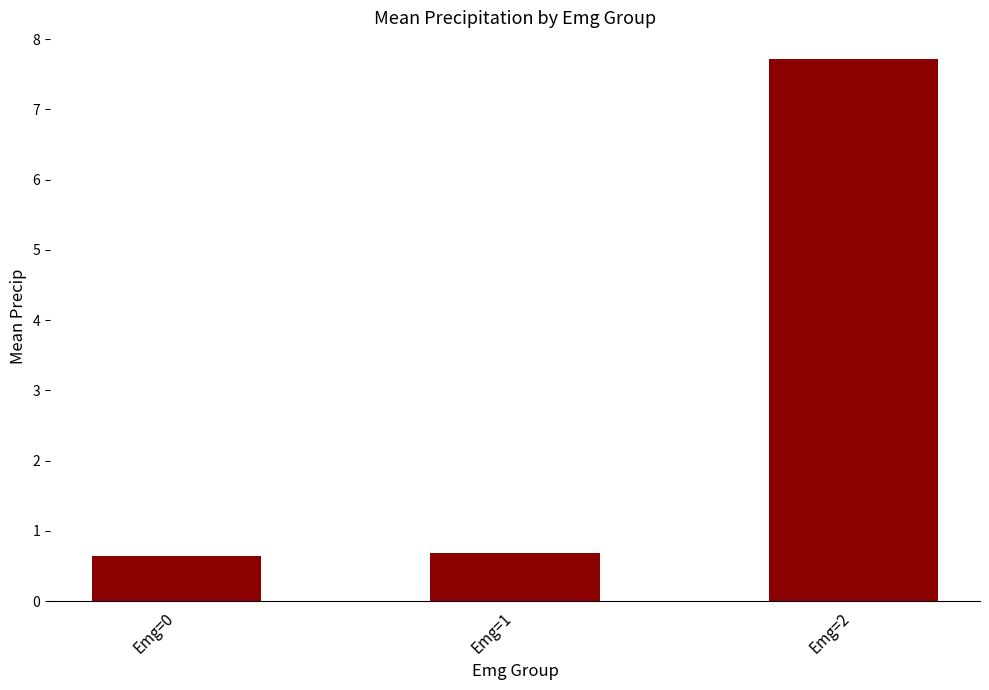

Reading right to left, what are all the values shown in this chart?

7.7	0.7	0.6